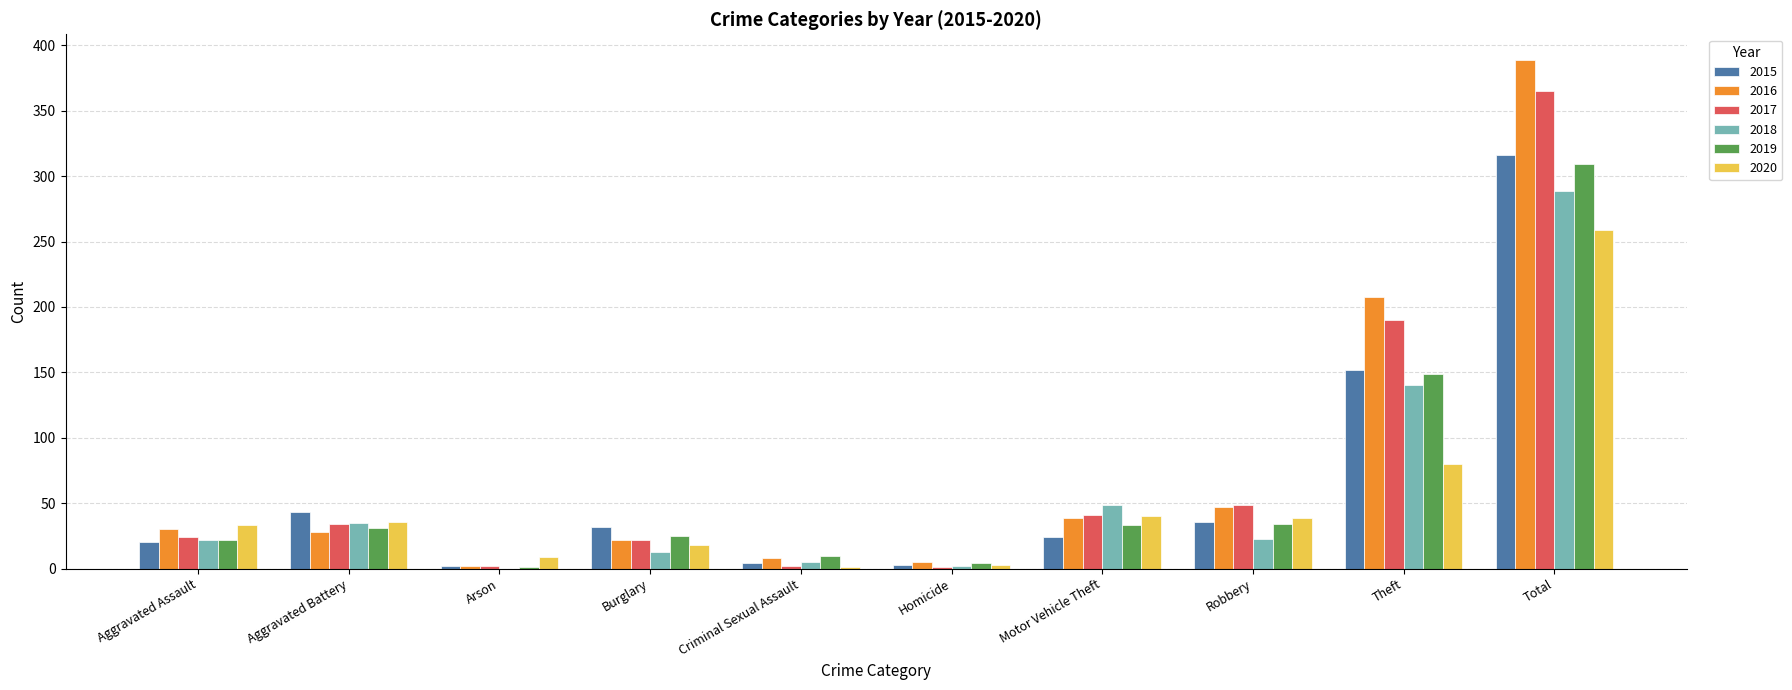

Which series changed the most between Burglary and Total?

2016